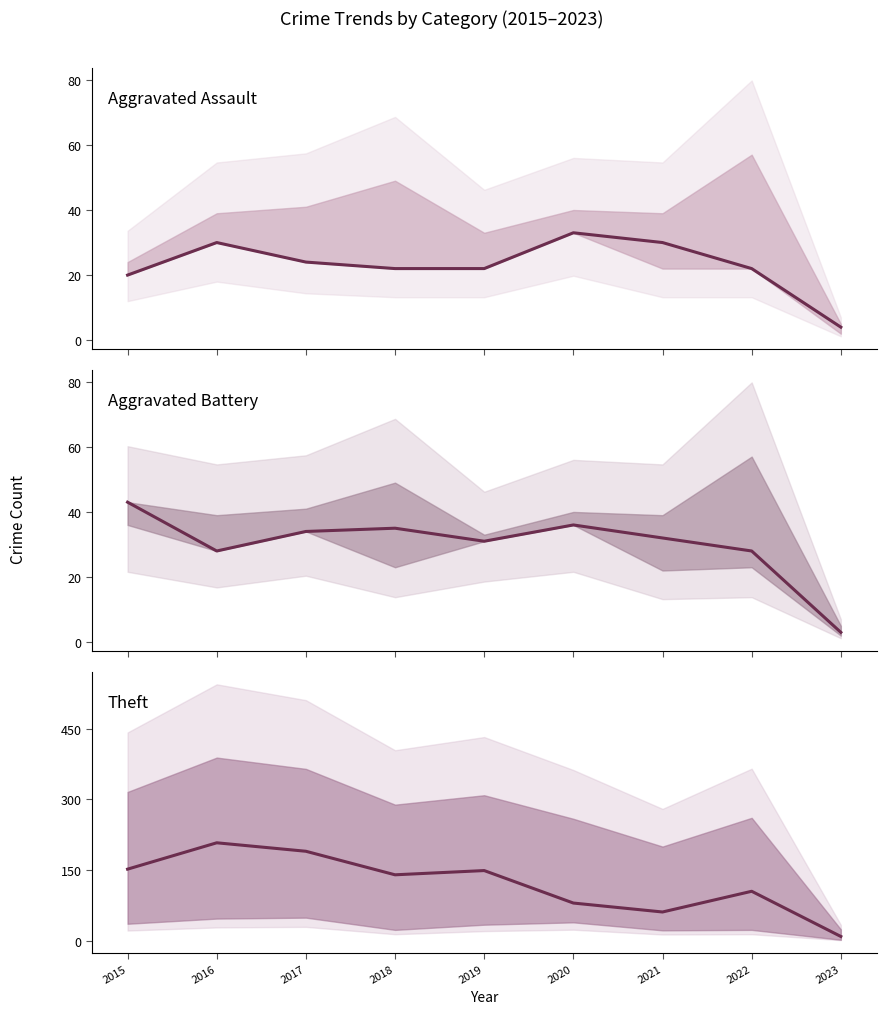

The value of Theft at 2023 is 9. True or false?

True